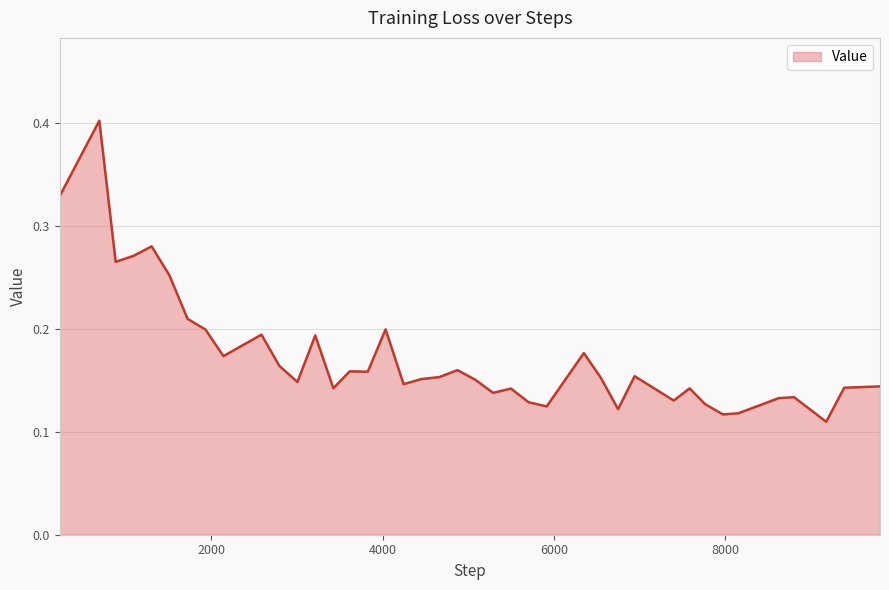

How many values are between 0 and 1?

40